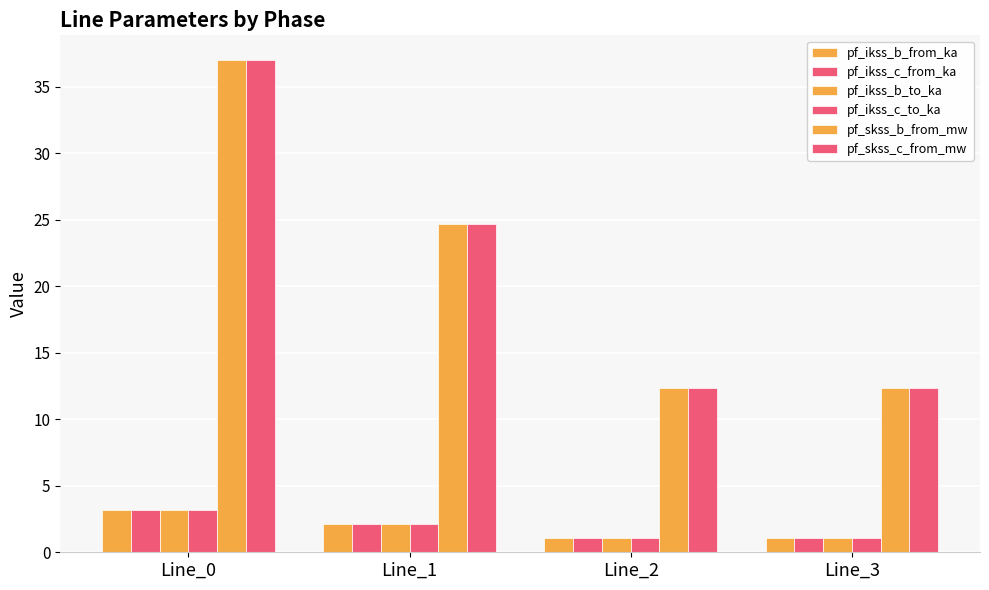

What is the difference between the second highest and second lowest values in the pf_ikss_b_from_ka series?

1.1